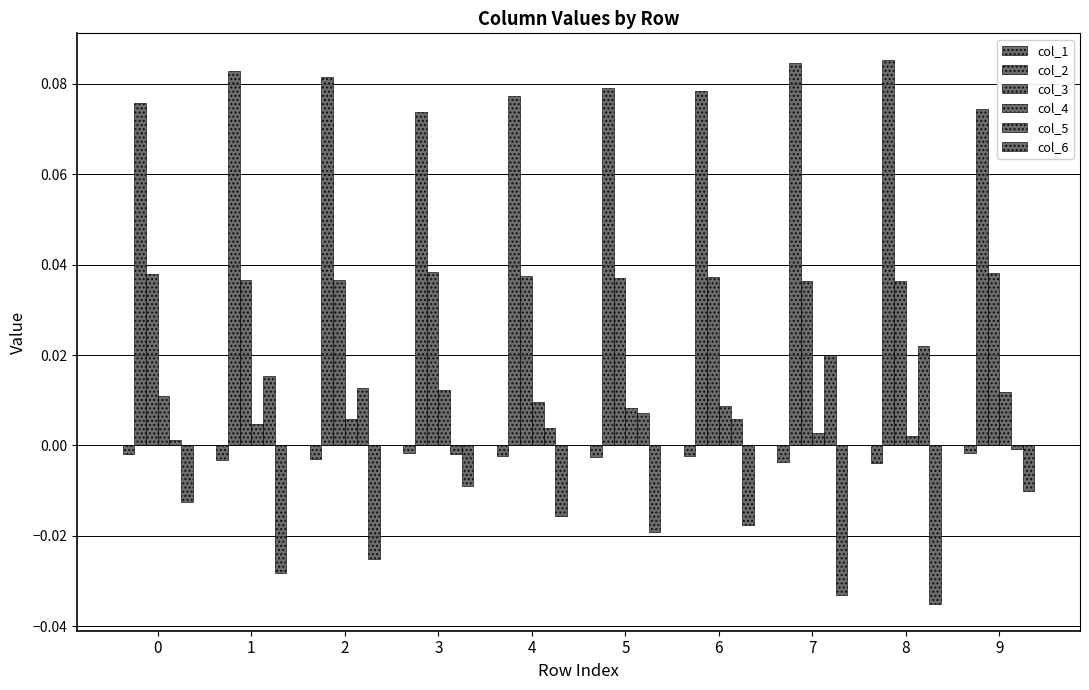

Reading left to right, what are all the values shown in this chart?

col_1: 0=-0.0	1=-0.0	2=-0.0	3=-0.0	4=-0.0	5=-0.0	6=-0.0	7=-0.0	8=-0.0	9=-0.0
col_2: 0=0.1	1=0.1	2=0.1	3=0.1	4=0.1	5=0.1	6=0.1	7=0.1	8=0.1	9=0.1
col_3: 0=0.0	1=0.0	2=0.0	3=0.0	4=0.0	5=0.0	6=0.0	7=0.0	8=0.0	9=0.0
col_4: 0=0.0	1=0.0	2=0.0	3=0.0	4=0.0	5=0.0	6=0.0	7=0.0	8=0.0	9=0.0
col_5: 0=0.0	1=0.0	2=0.0	3=-0.0	4=0.0	5=0.0	6=0.0	7=0.0	8=0.0	9=-0.0
col_6: 0=-0.0	1=-0.0	2=-0.0	3=-0.0	4=-0.0	5=-0.0	6=-0.0	7=-0.0	8=-0.0	9=-0.0